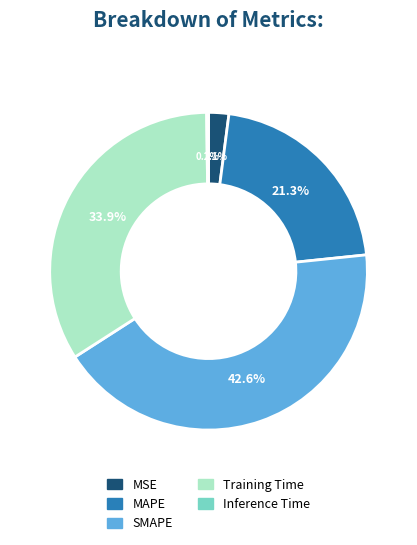

The MAPE slice represents 7% of the pie. True or false?

False